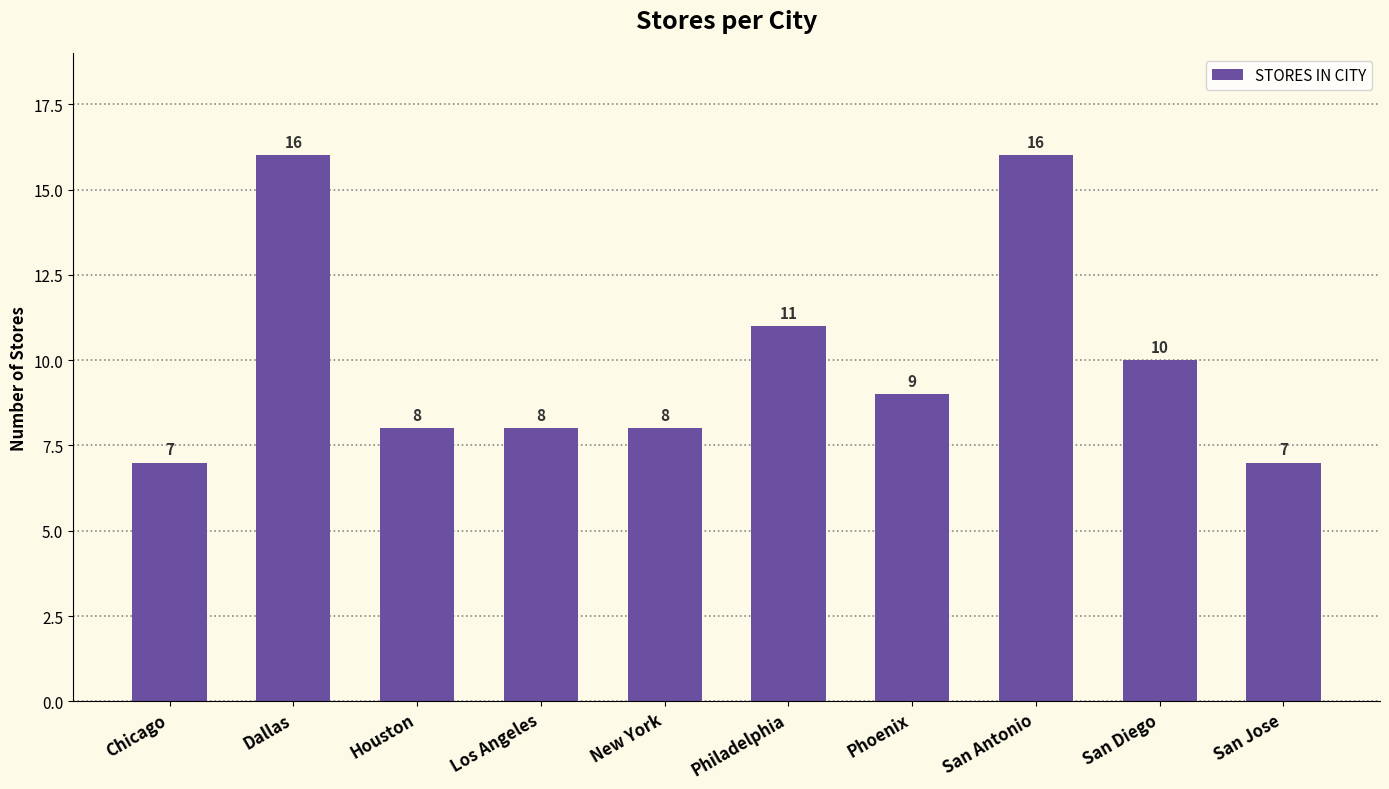

Does the chart contain stacked bars?

No